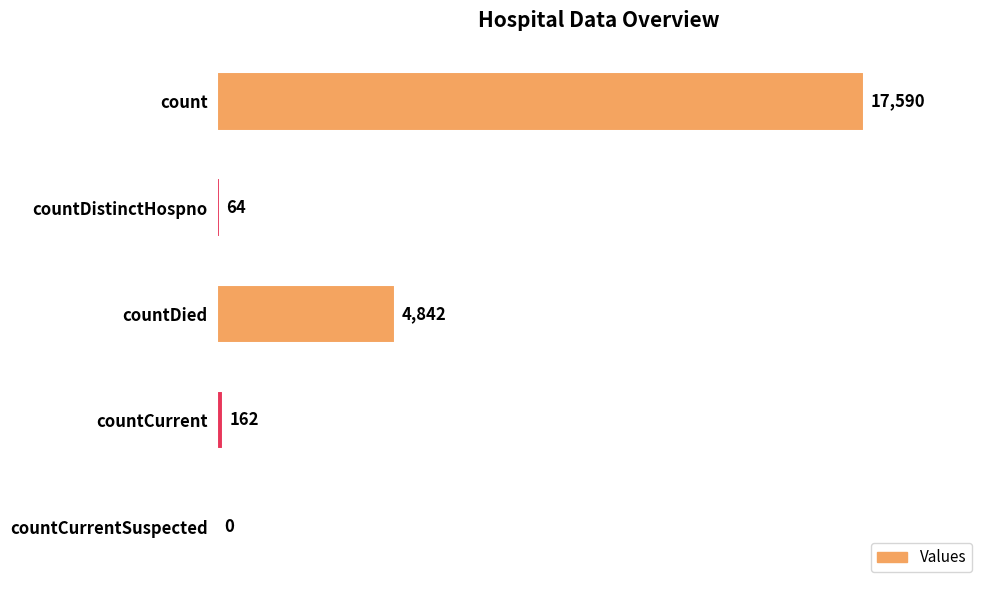

What is the sum of all values?

22658